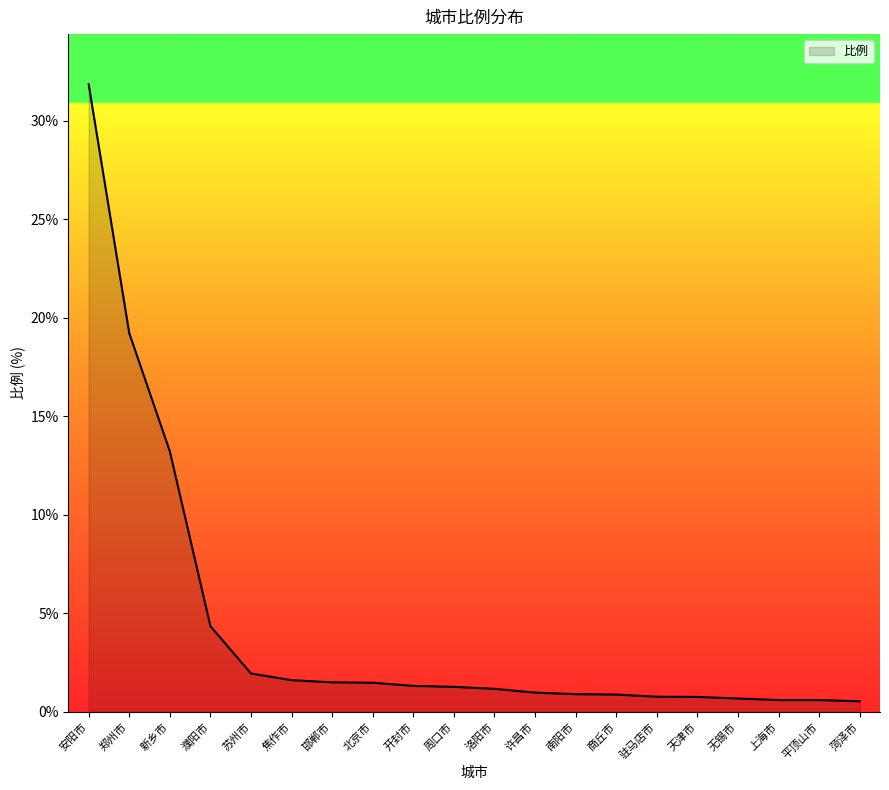

What is the maximum value shown in the chart?

31.9